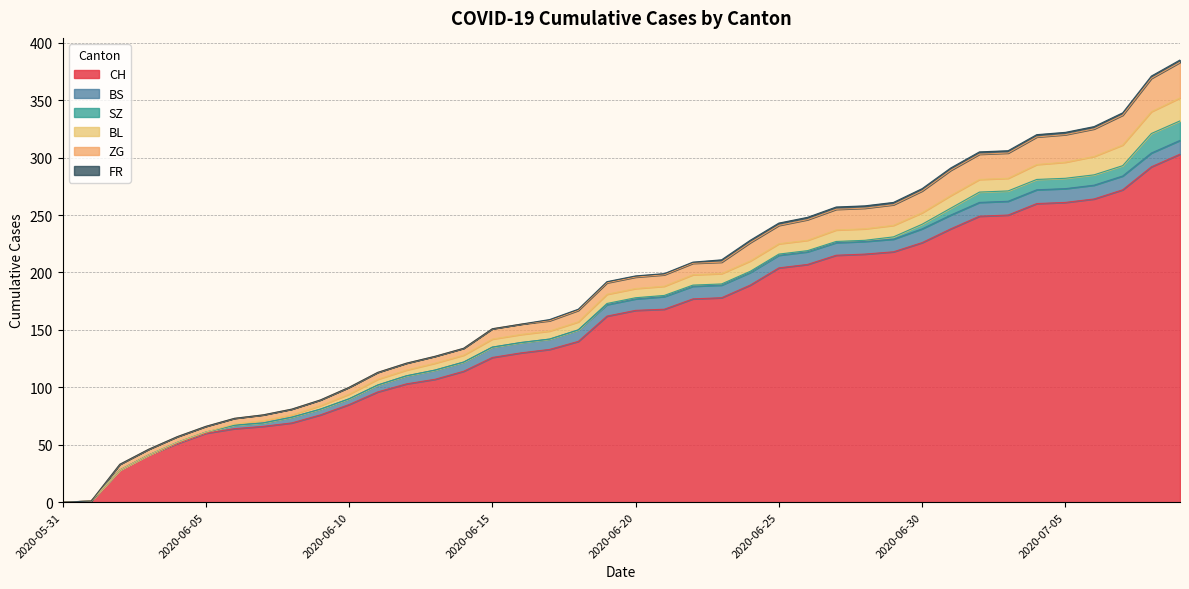

Reading right to left, list all the values displayed in this chart.

CH: 303	292	272	264	261	260	250	249	238	226	218	216	215	207	204	189	178	177	168	167	162	140	133	130	126	114	107	103	96	85	76	69	66	64	60	51	41	28	1	0
BS: 12	12	12	12	12	12	12	12	12	12	11	11	11	11	11	11	11	11	11	10	10	10	9	9	9	8	8	7	6	5	5	5	3	3	1	1	0	0	0	0
SZ: 17	17	9	9	9	9	9	9	6	4	2	1	1	1	1	1	1	1	1	1	1	0	0	0	0	0	0	0	0	0	0	0	0	0	0	0	0	0	0	0
BL: 20	19	18	16	14	13	11	11	11	10	10	10	10	9	9	9	9	9	8	8	8	7	7	7	7	6	6	5	5	4	3	2	2	1	0	0	0	0	0	0
ZG: 31	29	26	24	24	24	22	22	22	19	18	18	18	18	16	16	10	10	10	10	10	10	9	9	9	6	6	6	6	6	5	5	5	5	5	5	5	5	0	0
FR: 2	2	2	2	2	2	2	2	2	2	2	2	2	2	2	2	2	1	1	1	1	1	1	0	0	0	0	0	0	0	0	0	0	0	0	0	0	0	0	0